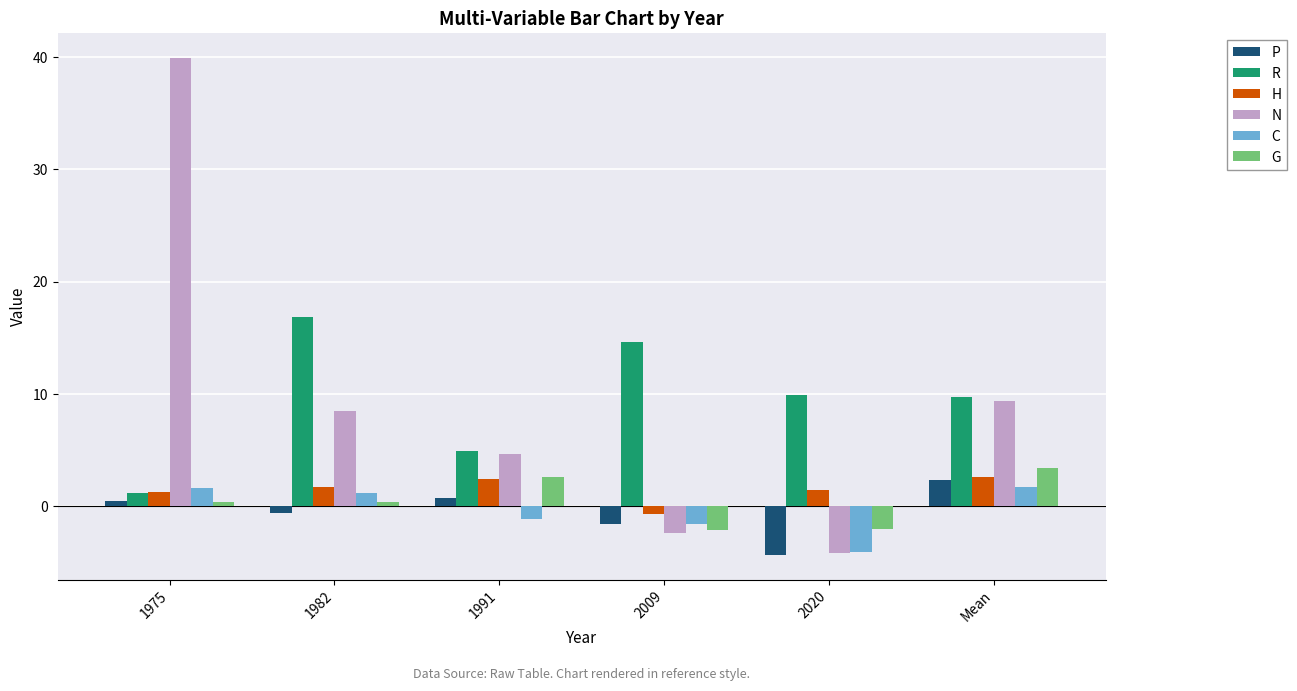

What is the difference between the second highest and second lowest values in the R series?

9.7